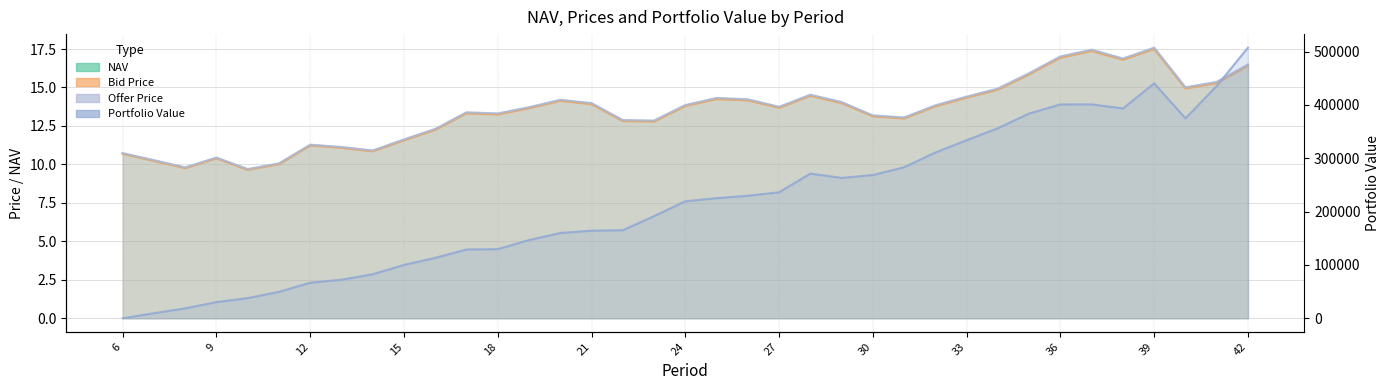

Which has a higher value, 11 or 31?

31